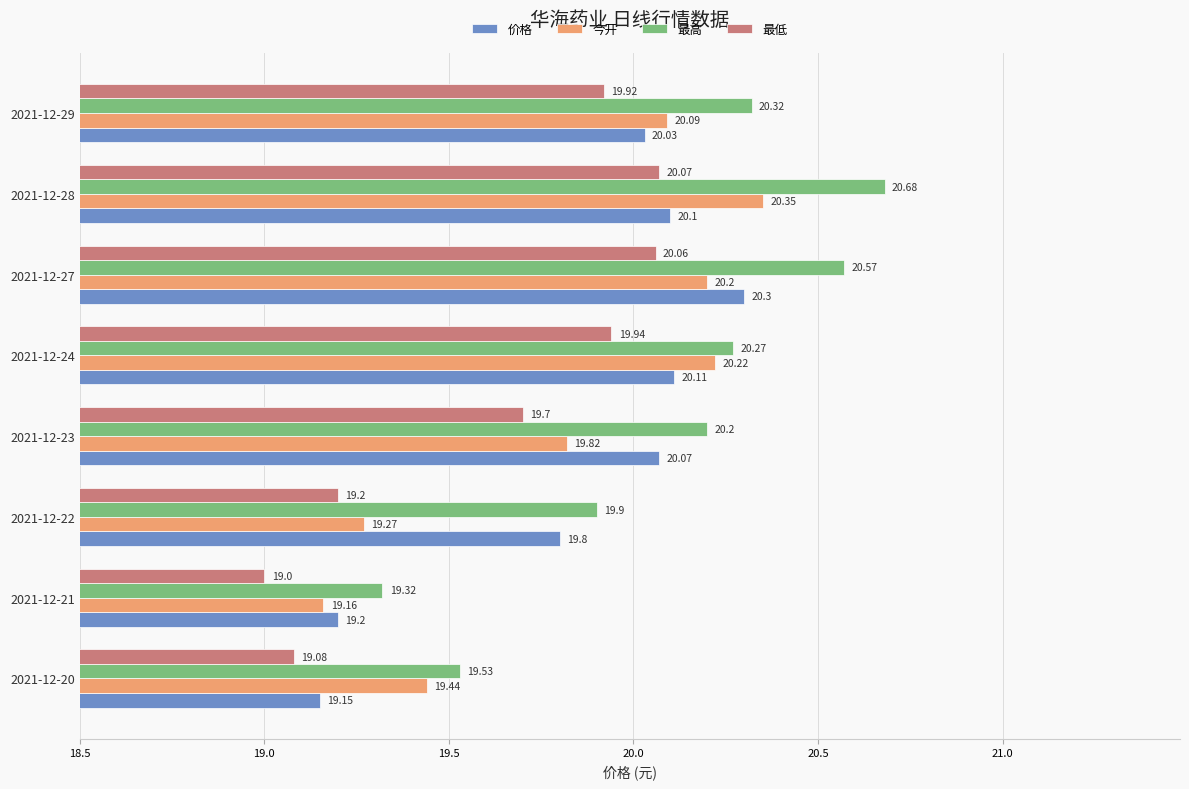

Rank the series by their maximum value, from highest to lowest.

最高, 今开, 价格, 最低